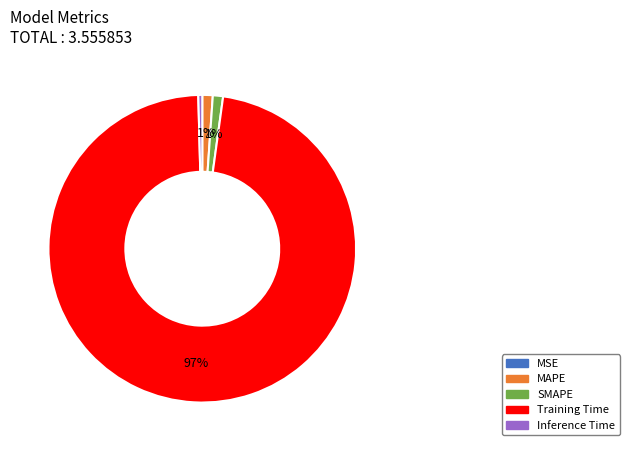

What percentage is the MAPE slice, to the nearest percent?

1%